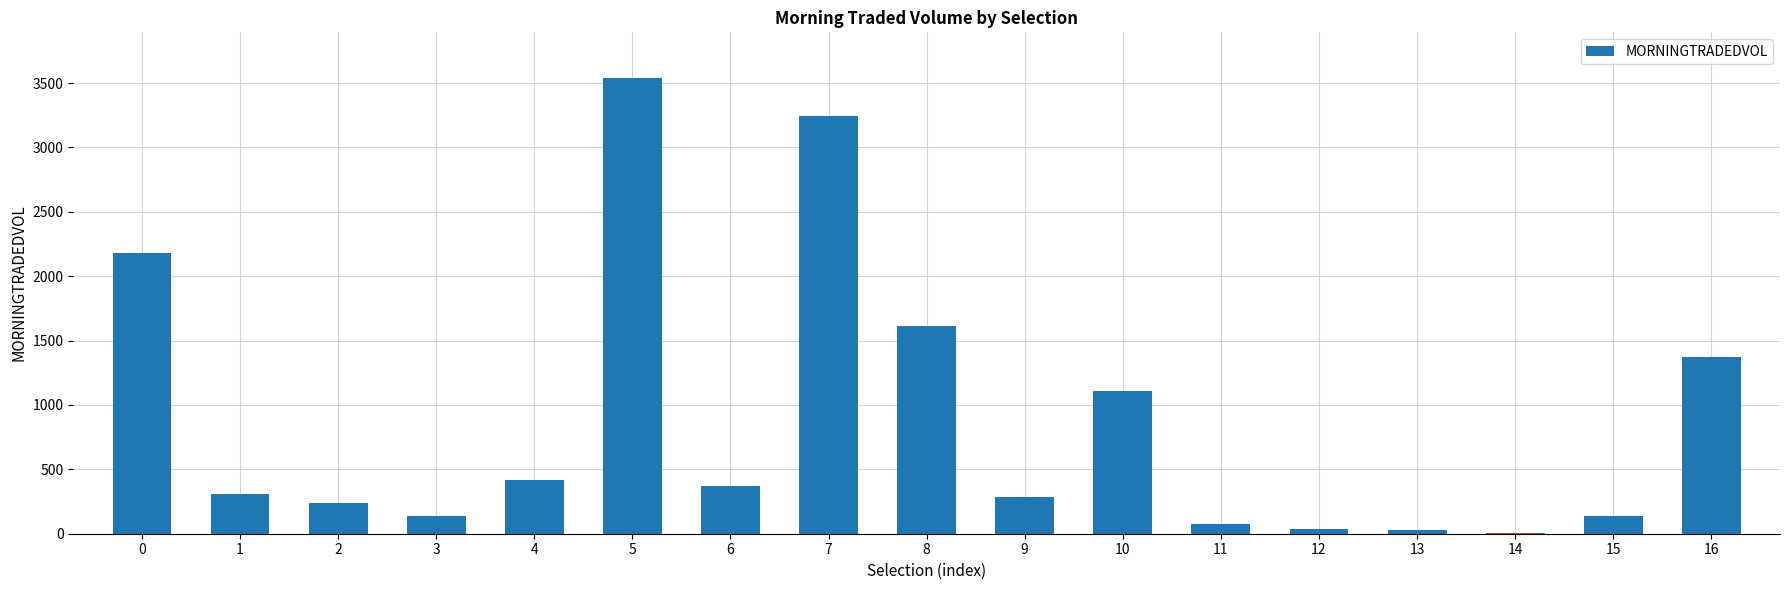

Approximately how many times larger is the value at 5 compared to 6?

9.5